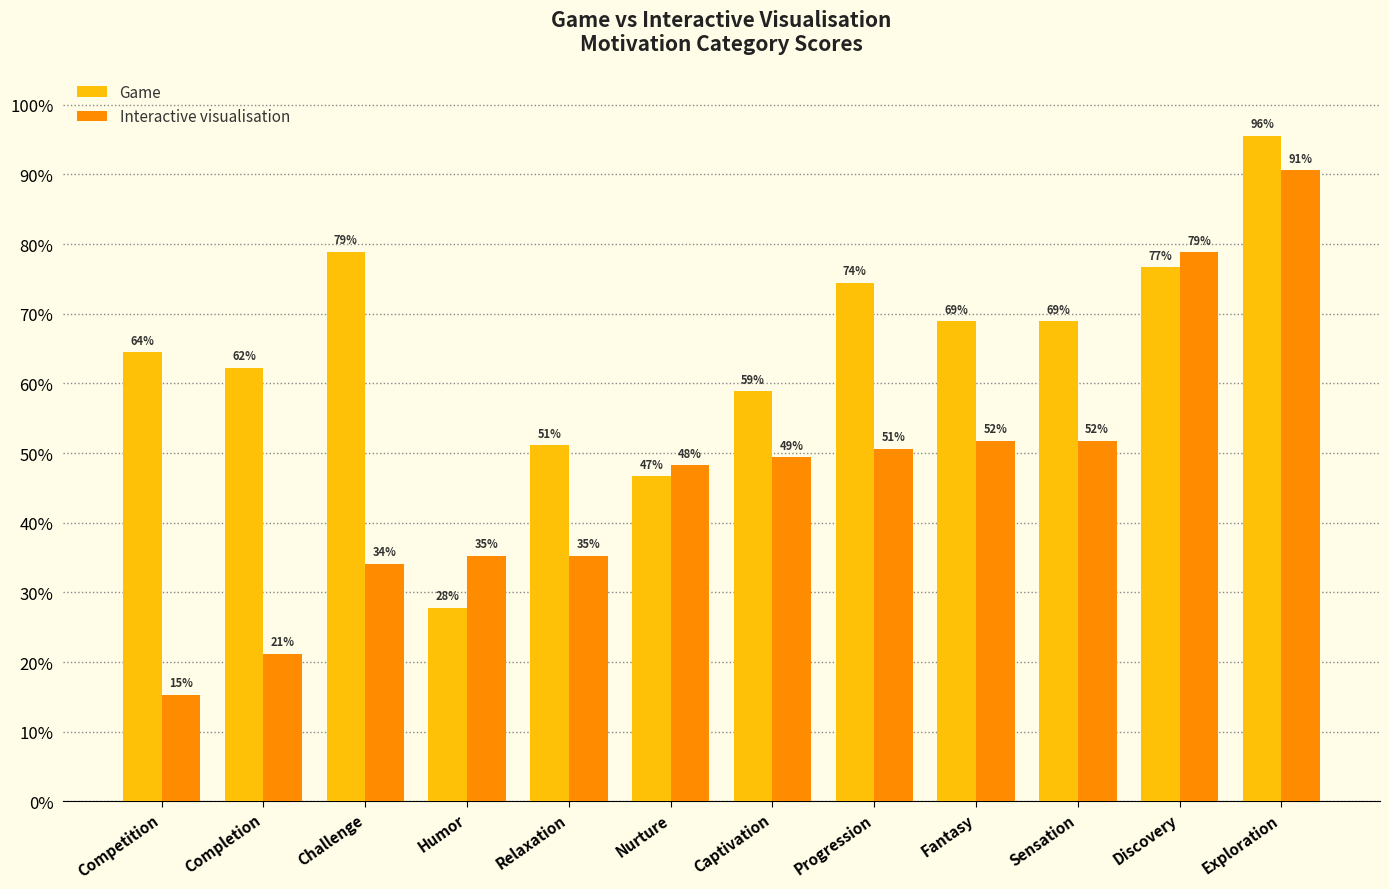

What is the average value of the Game series?

0.6